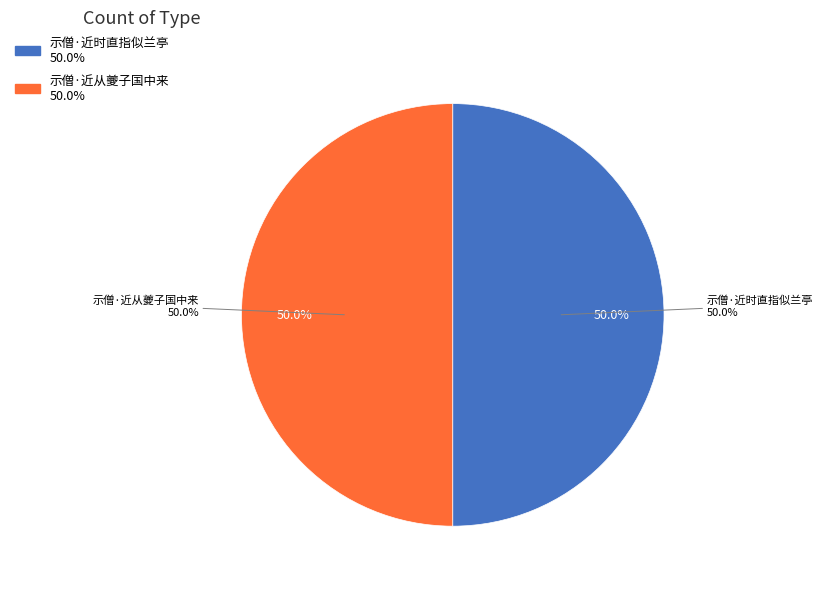

Does 示僧·近时直指似兰亭 account for over 50% of the chart?

Yes